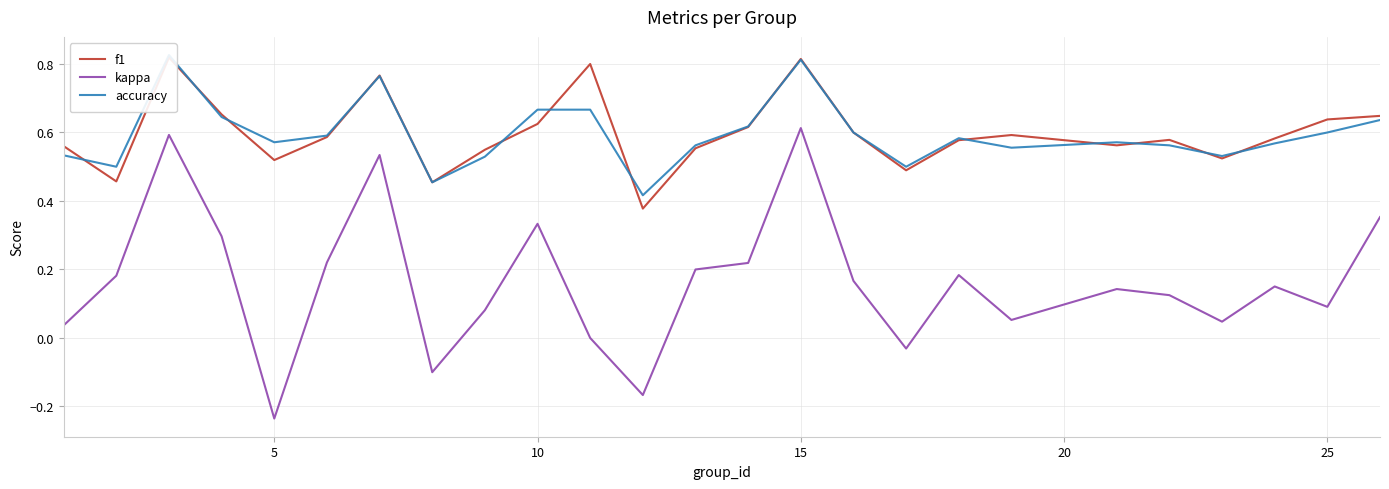

What is the greatest value displayed?

0.8